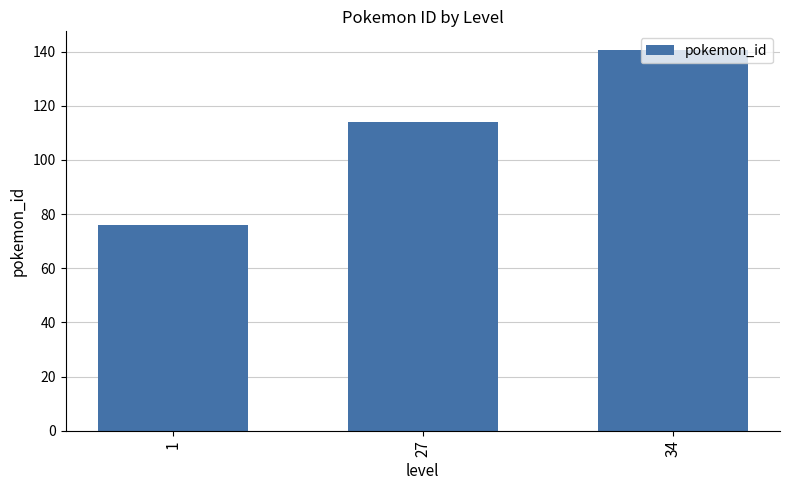

List the labels in order of value, smallest first.

1, 27, 34